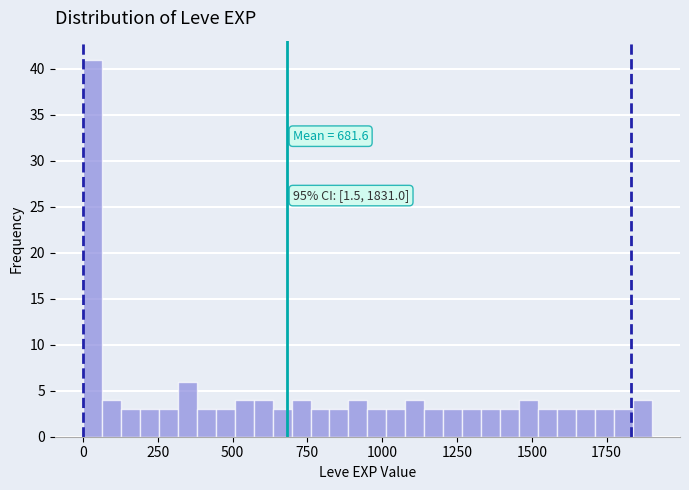

Around what value on the x-axis is the tallest bar? Give the approximate position of its centre, as read against the axis.

50